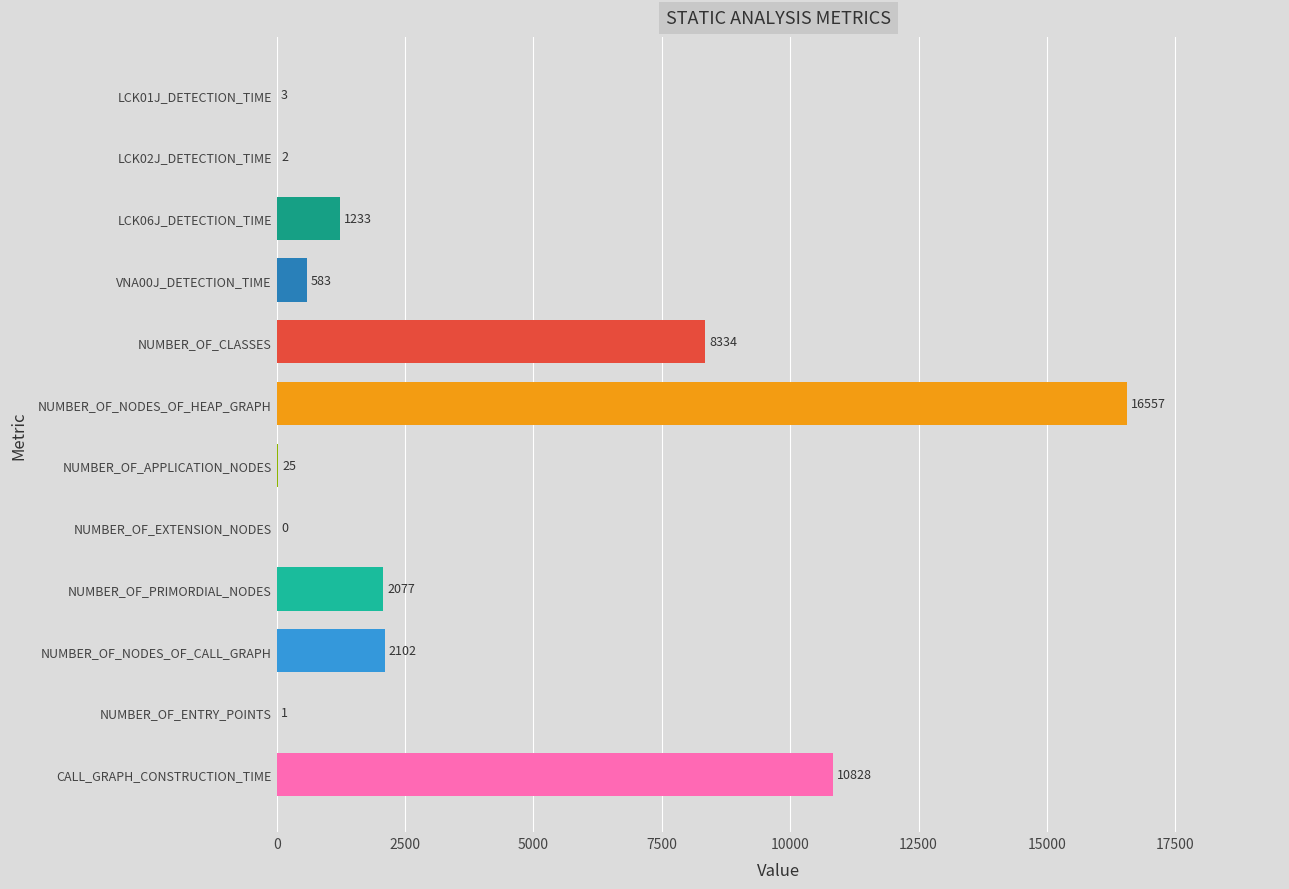

Where is the data nearest to the value 8278?

NUMBER_OF_CLASSES